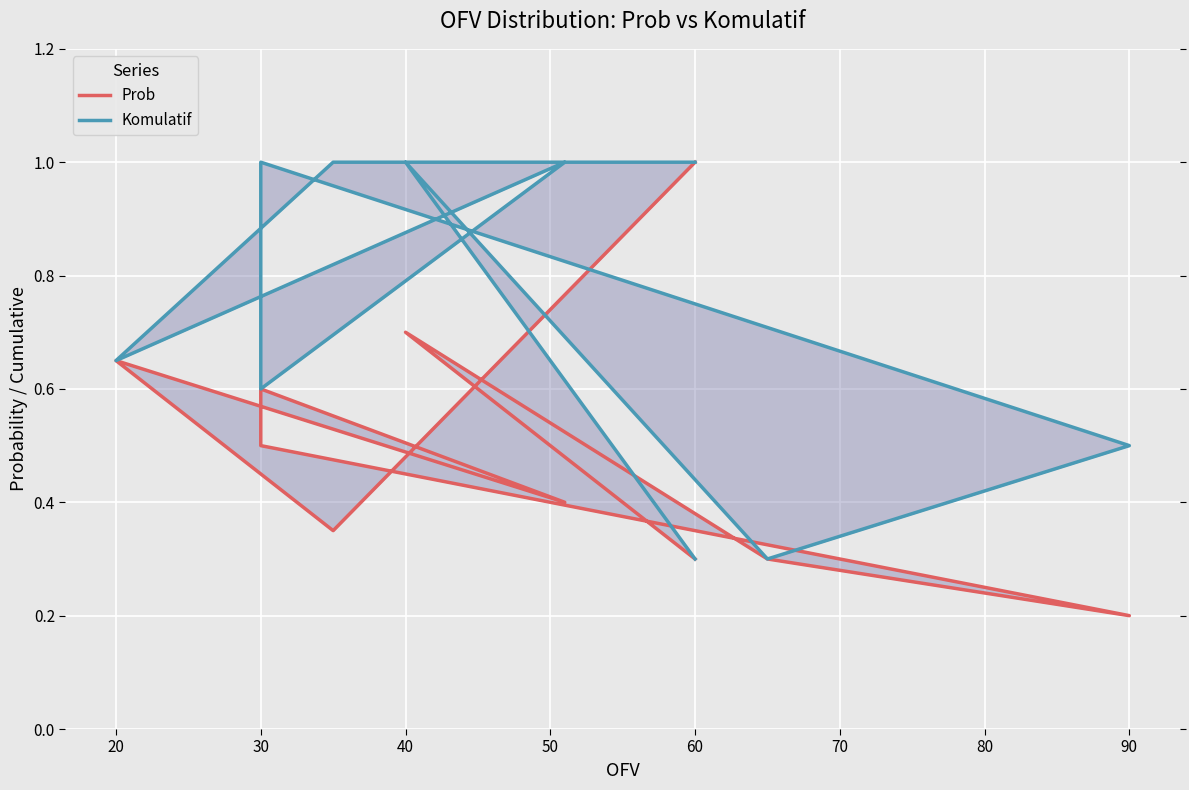

What is the difference between the maximum and minimum values in the Prob series?

0.8